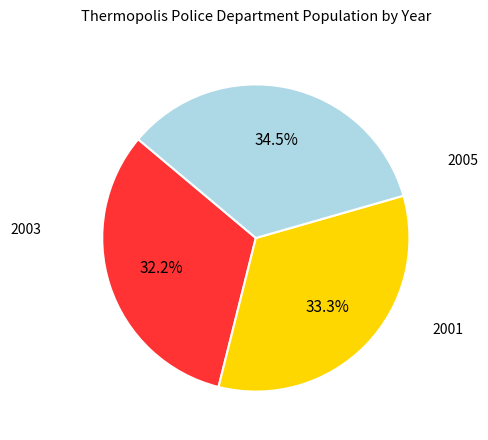

Is there a majority slice in this chart?

No